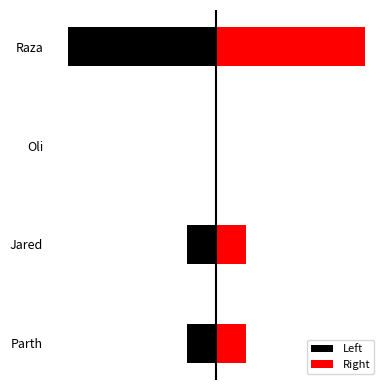

How many positive values does the Right series have?

3